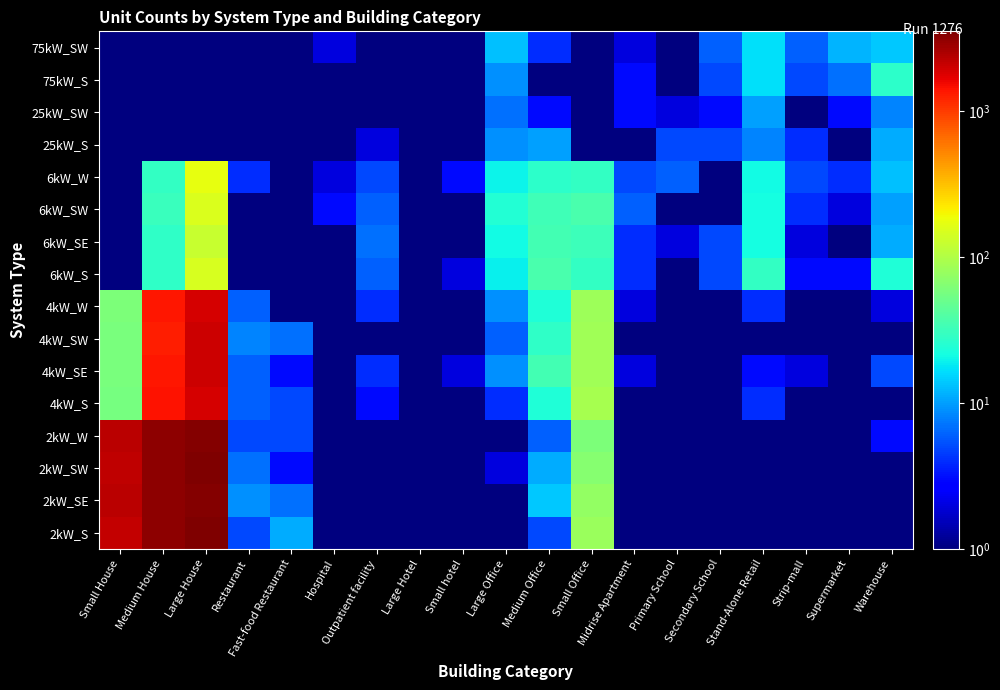

Reading right to left, transcribe all the data shown in this chart.

2kW_S: Warehouse=0.5	Supermarket=0.5	Strip-mall=0.5	Stand-Alone Retail=1.0	Secondary School=0.5	Primary School=0.5	Midrise Apartment=0.5	Small Office=81.0	Medium Office=5.0	Large Office=0.5	Small hotel=0.5	Large Hotel=0.5	Outpatient facility=0.5	Hospital=0.5	Fast-food Restaurant=11.0	Restaurant=5.0	Large House=3454.0	Medium House=3208.0	Small House=2142.0
2kW_SE: Warehouse=1.0	Supermarket=0.5	Strip-mall=0.5	Stand-Alone Retail=0.5	Secondary School=0.5	Primary School=0.5	Midrise Apartment=0.5	Small Office=75.0	Medium Office=14.0	Large Office=0.5	Small hotel=0.5	Large Hotel=1.0	Outpatient facility=0.5	Hospital=1.0	Fast-food Restaurant=7.0	Restaurant=9.0	Large House=3416.0	Medium House=3206.0	Small House=2271.0
2kW_SW: Warehouse=0.5	Supermarket=0.5	Strip-mall=1.0	Stand-Alone Retail=1.0	Secondary School=0.5	Primary School=0.5	Midrise Apartment=0.5	Small Office=67.0	Medium Office=11.0	Large Office=2.0	Small hotel=0.5	Large Hotel=1.0	Outpatient facility=0.5	Hospital=0.5	Fast-food Restaurant=3.0	Restaurant=7.0	Large House=3533.0	Medium House=3207.0	Small House=2231.0
2kW_W: Warehouse=3.0	Supermarket=0.5	Strip-mall=0.5	Stand-Alone Retail=1.0	Secondary School=0.5	Primary School=0.5	Midrise Apartment=0.5	Small Office=60.0	Medium Office=6.0	Large Office=0.5	Small hotel=1.0	Large Hotel=0.5	Outpatient facility=1.0	Hospital=0.5	Fast-food Restaurant=5.0	Restaurant=5.0	Large House=3367.0	Medium House=3162.0	Small House=2264.0
4kW_S: Warehouse=1.0	Supermarket=0.5	Strip-mall=0.5	Stand-Alone Retail=4.0	Secondary School=0.5	Primary School=1.0	Midrise Apartment=0.5	Small Office=91.0	Medium Office=24.0	Large Office=4.0	Small hotel=0.5	Large Hotel=0.5	Outpatient facility=3.0	Hospital=1.0	Fast-food Restaurant=5.0	Restaurant=6.0	Large House=1891.0	Medium House=1425.0	Small House=57.0
4kW_SE: Warehouse=5.0	Supermarket=0.5	Strip-mall=2.0	Stand-Alone Retail=3.0	Secondary School=1.0	Primary School=0.5	Midrise Apartment=2.0	Small Office=86.0	Medium Office=34.0	Large Office=9.0	Small hotel=2.0	Large Hotel=0.5	Outpatient facility=4.0	Hospital=0.5	Fast-food Restaurant=3.0	Restaurant=6.0	Large House=2007.0	Medium House=1392.0	Small House=59.0
4kW_SW: Warehouse=1.0	Supermarket=0.5	Strip-mall=1.0	Stand-Alone Retail=1.0	Secondary School=1.0	Primary School=0.5	Midrise Apartment=1.0	Small Office=85.0	Medium Office=28.0	Large Office=6.0	Small hotel=0.5	Large Hotel=0.5	Outpatient facility=1.0	Hospital=0.5	Fast-food Restaurant=7.0	Restaurant=8.0	Large House=1999.0	Medium House=1294.0	Small House=58.0
4kW_W: Warehouse=2.0	Supermarket=1.0	Strip-mall=1.0	Stand-Alone Retail=4.0	Secondary School=1.0	Primary School=1.0	Midrise Apartment=2.0	Small Office=84.0	Medium Office=24.0	Large Office=9.0	Small hotel=0.5	Large Hotel=0.5	Outpatient facility=4.0	Hospital=1.0	Fast-food Restaurant=0.5	Restaurant=6.0	Large House=1921.0	Medium House=1369.0	Small House=61.0
6kW_S: Warehouse=24.0	Supermarket=3.0	Strip-mall=3.0	Stand-Alone Retail=29.0	Secondary School=5.0	Primary School=1.0	Midrise Apartment=4.0	Small Office=29.0	Medium Office=36.0	Large Office=19.0	Small hotel=2.0	Large Hotel=1.0	Outpatient facility=6.0	Hospital=0.5	Fast-food Restaurant=0.5	Restaurant=0.5	Large House=149.0	Medium House=28.0	Small House=0.5
6kW_SE: Warehouse=11.0	Supermarket=1.0	Strip-mall=2.0	Stand-Alone Retail=22.0	Secondary School=5.0	Primary School=2.0	Midrise Apartment=4.0	Small Office=32.0	Medium Office=34.0	Large Office=21.0	Small hotel=1.0	Large Hotel=0.5	Outpatient facility=7.0	Hospital=1.0	Fast-food Restaurant=0.5	Restaurant=0.5	Large House=124.0	Medium House=28.0	Small House=0.5
6kW_SW: Warehouse=10.0	Supermarket=2.0	Strip-mall=4.0	Stand-Alone Retail=22.0	Secondary School=1.0	Primary School=0.5	Midrise Apartment=6.0	Small Office=36.0	Medium Office=33.0	Large Office=25.0	Small hotel=1.0	Large Hotel=1.0	Outpatient facility=6.0	Hospital=3.0	Fast-food Restaurant=0.5	Restaurant=1.0	Large House=151.0	Medium House=31.0	Small House=0.5
6kW_W: Warehouse=13.0	Supermarket=4.0	Strip-mall=5.0	Stand-Alone Retail=21.0	Secondary School=1.0	Primary School=6.0	Midrise Apartment=5.0	Small Office=29.0	Medium Office=27.0	Large Office=20.0	Small hotel=3.0	Large Hotel=1.0	Outpatient facility=5.0	Hospital=2.0	Fast-food Restaurant=0.5	Restaurant=4.0	Large House=172.0	Medium House=29.0	Small House=0.5
25kW_S: Warehouse=11.0	Supermarket=1.0	Strip-mall=4.0	Stand-Alone Retail=8.0	Secondary School=5.0	Primary School=5.0	Midrise Apartment=0.5	Small Office=0.5	Medium Office=10.0	Large Office=9.0	Small hotel=0.5	Large Hotel=0.5	Outpatient facility=2.0	Hospital=0.5	Fast-food Restaurant=0.5	Restaurant=0.5	Large House=0.5	Medium House=0.5	Small House=0.5
25kW_SW: Warehouse=8.0	Supermarket=3.0	Strip-mall=1.0	Stand-Alone Retail=10.0	Secondary School=3.0	Primary School=2.0	Midrise Apartment=3.0	Small Office=0.5	Medium Office=3.0	Large Office=7.0	Small hotel=0.5	Large Hotel=0.5	Outpatient facility=1.0	Hospital=0.5	Fast-food Restaurant=0.5	Restaurant=0.5	Large House=0.5	Medium House=0.5	Small House=0.5
75kW_S: Warehouse=27.0	Supermarket=7.0	Strip-mall=5.0	Stand-Alone Retail=17.0	Secondary School=5.0	Primary School=1.0	Midrise Apartment=3.0	Small Office=0.5	Medium Office=1.0	Large Office=9.0	Small hotel=0.5	Large Hotel=1.0	Outpatient facility=1.0	Hospital=1.0	Fast-food Restaurant=0.5	Restaurant=0.5	Large House=0.5	Medium House=0.5	Small House=0.5
75kW_SW: Warehouse=14.0	Supermarket=12.0	Strip-mall=6.0	Stand-Alone Retail=17.0	Secondary School=6.0	Primary School=1.0	Midrise Apartment=2.0	Small Office=0.5	Medium Office=4.0	Large Office=13.0	Small hotel=1.0	Large Hotel=0.5	Outpatient facility=0.5	Hospital=2.0	Fast-food Restaurant=0.5	Restaurant=0.5	Large House=0.5	Medium House=0.5	Small House=0.5